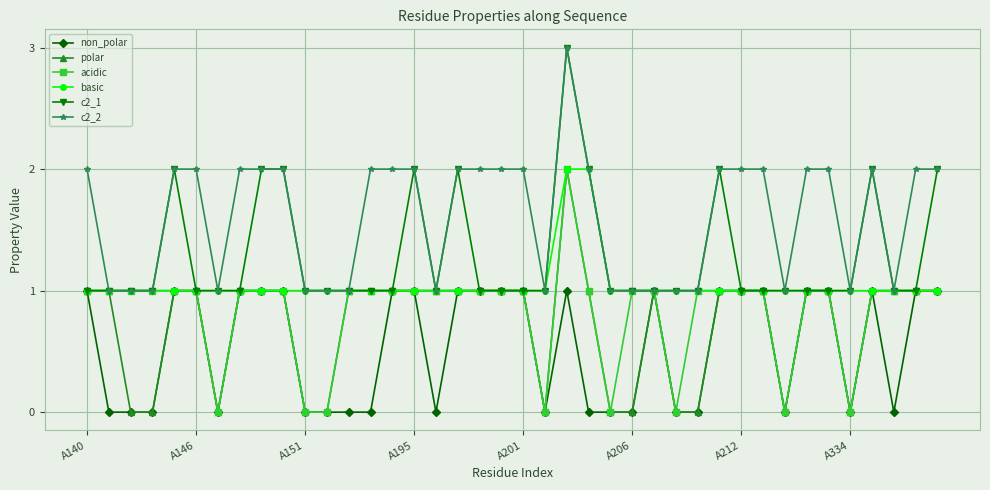

What is the maximum value shown in the chart?

3